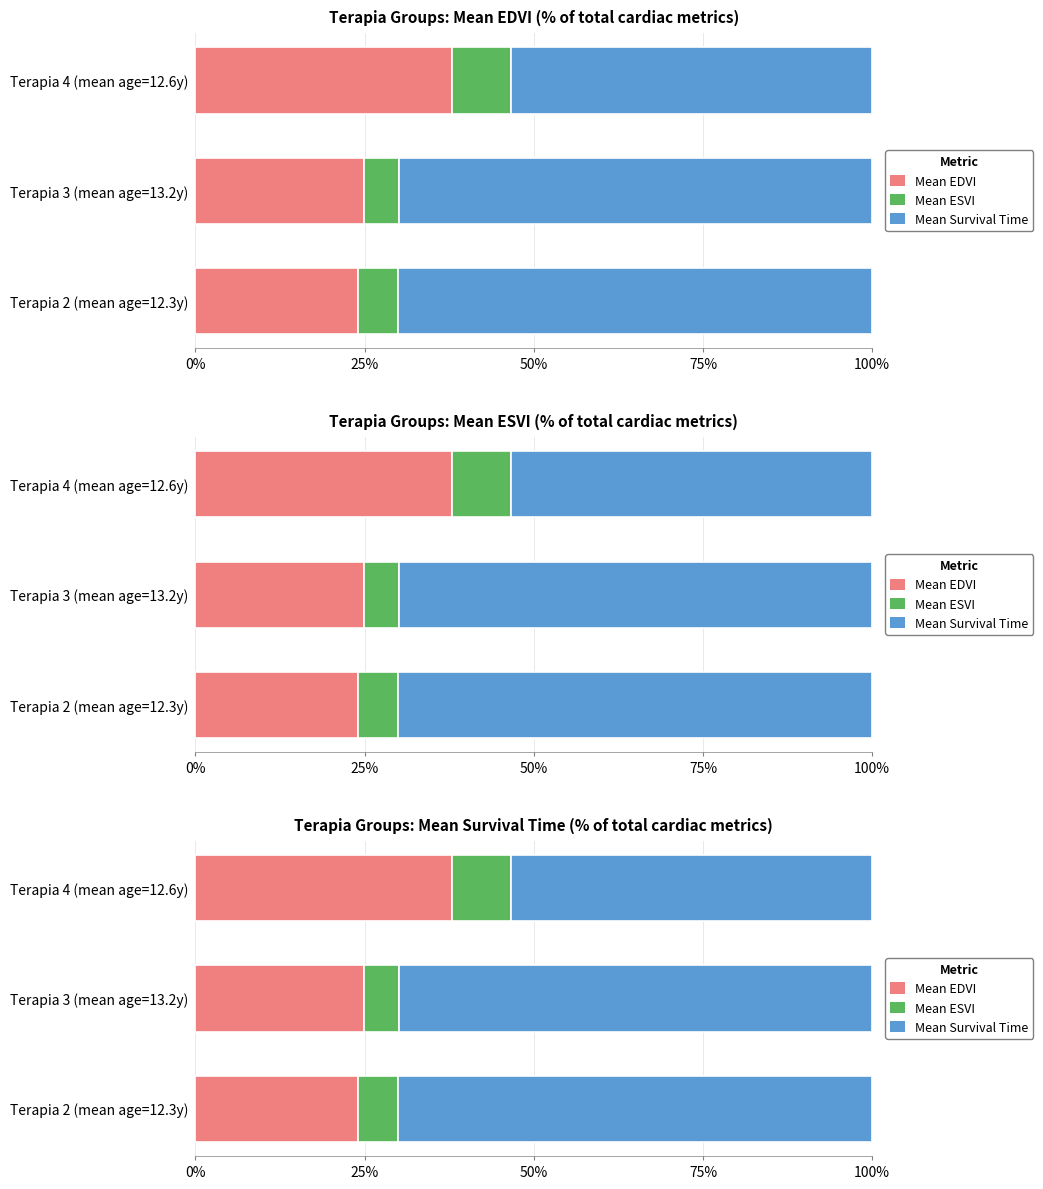

What are all the series names shown in the legend?

Mean EDVI, Mean ESVI, Mean Survival Time